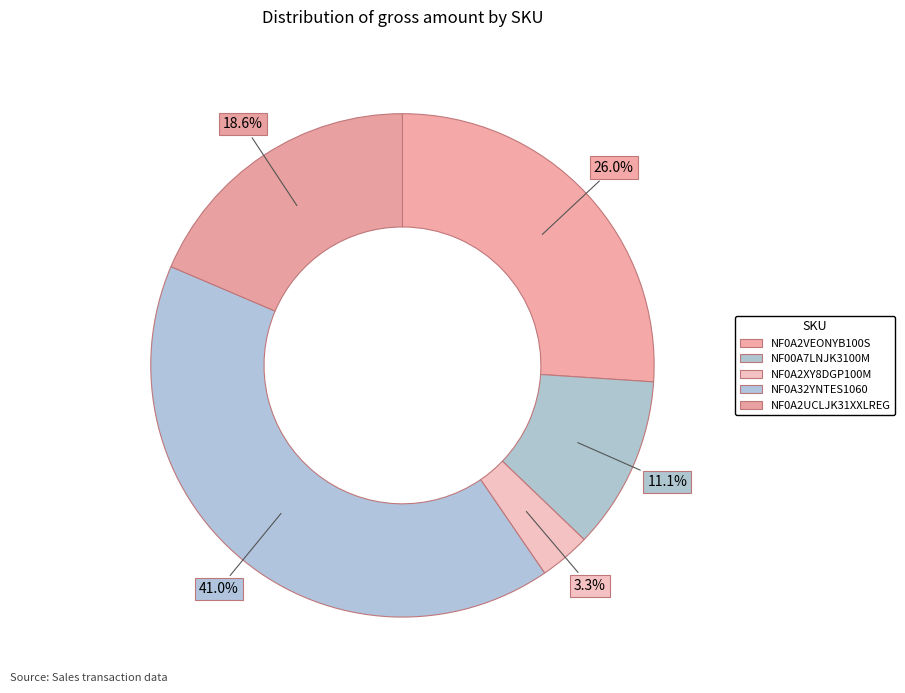

Count the number of slices in the pie.

5